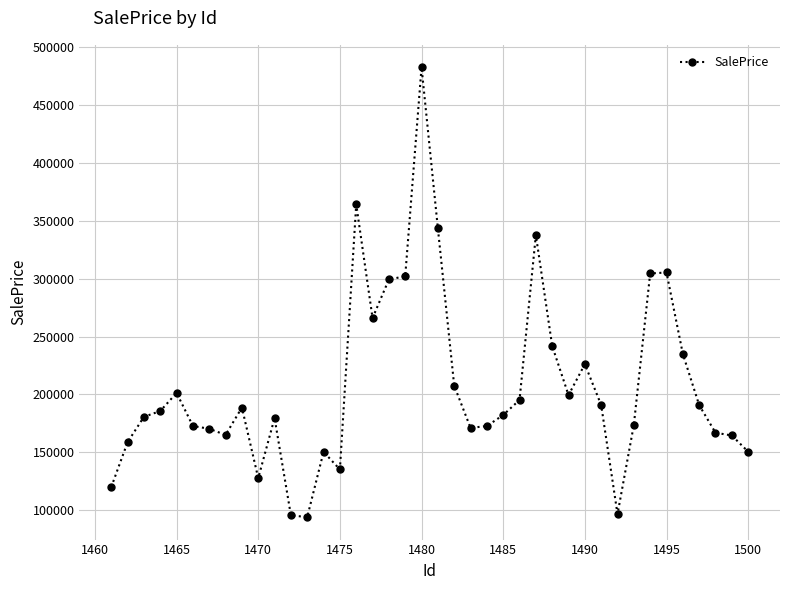

What is the value of the 12th point from the left?

95370.9